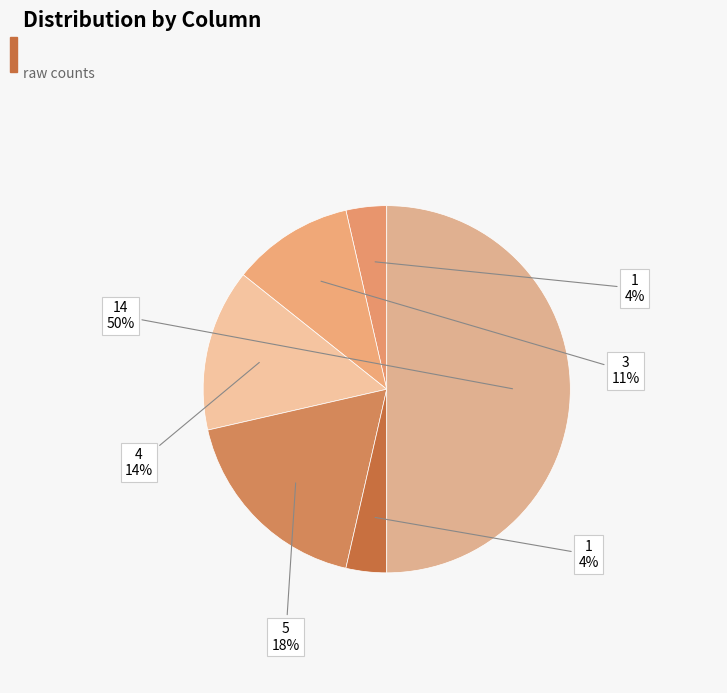

How many slices are in this pie chart?

6